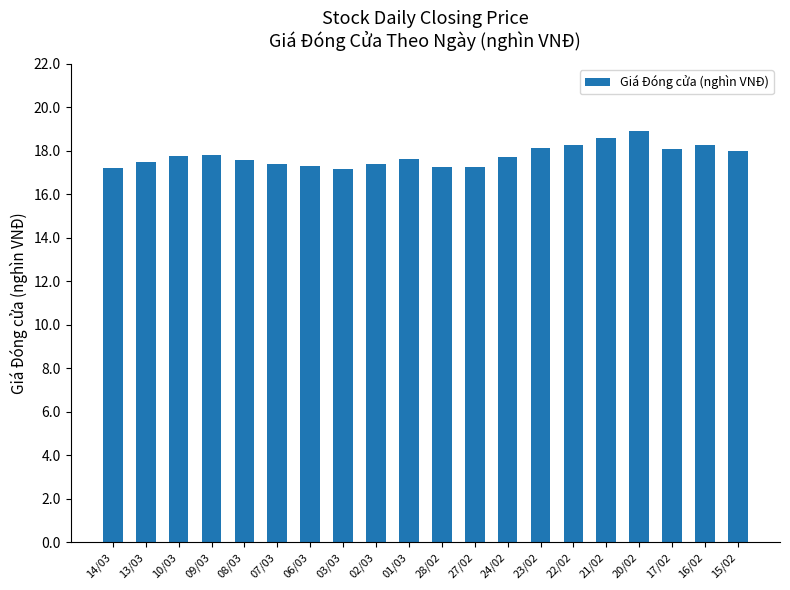

What is the change in value from 27/02 to 16/02?

+1.0